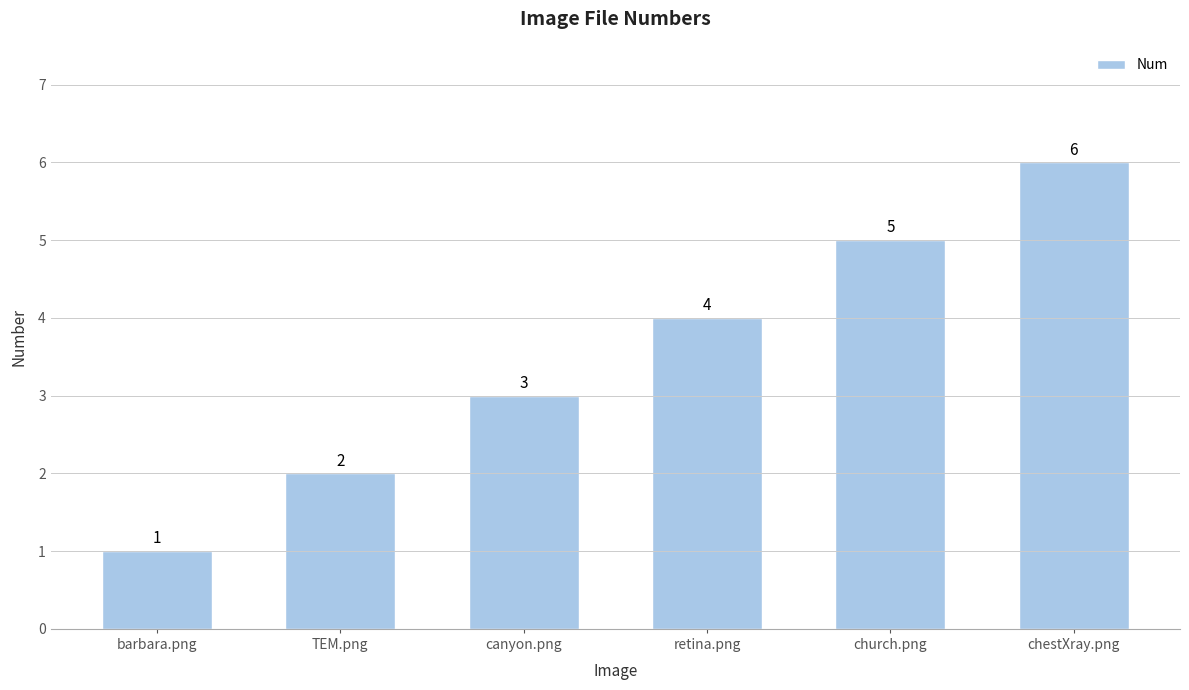

True or false: the data shows 4 at retina.png.

True